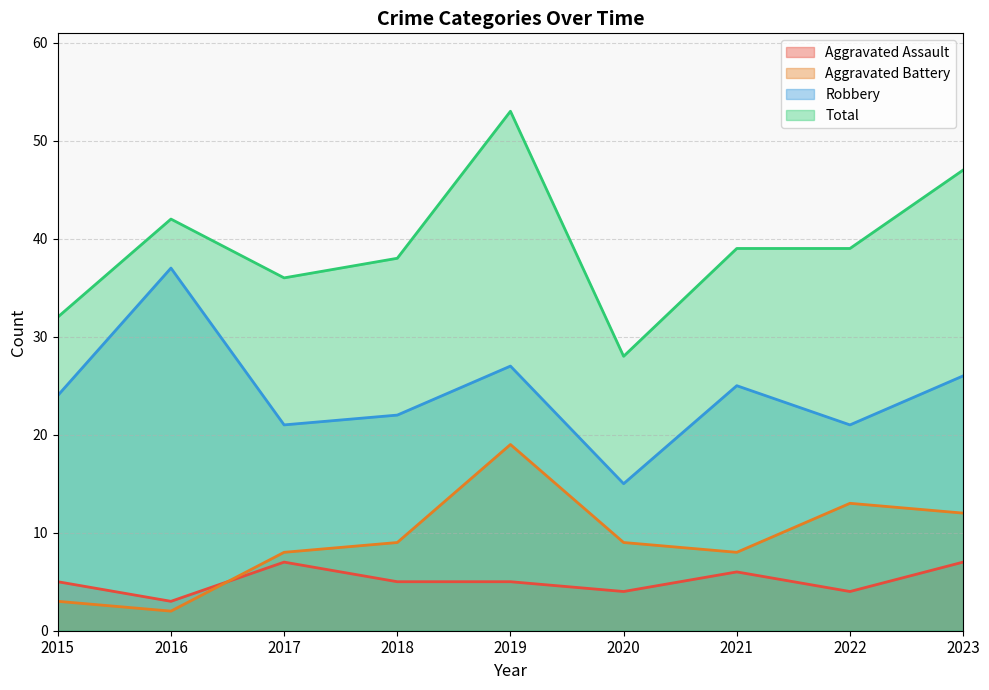

Reading right to left, what are all the values shown in this chart?

Aggravated Assault: 2023=7	2022=4	2021=6	2020=4	2019=5	2018=5	2017=7	2016=3	2015=5
Aggravated Battery: 2023=12	2022=13	2021=8	2020=9	2019=19	2018=9	2017=8	2016=2	2015=3
Robbery: 2023=26	2022=21	2021=25	2020=15	2019=27	2018=22	2017=21	2016=37	2015=24
Total: 2023=47	2022=39	2021=39	2020=28	2019=53	2018=38	2017=36	2016=42	2015=32